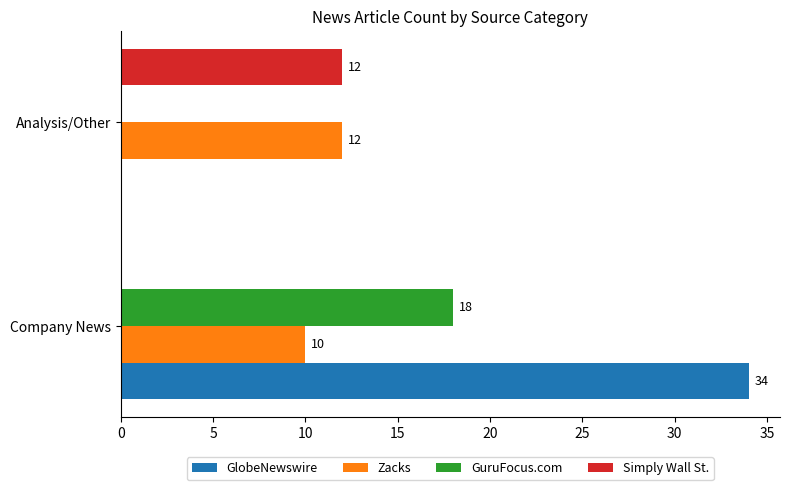

What is the average value of the GlobeNewswire series?

17